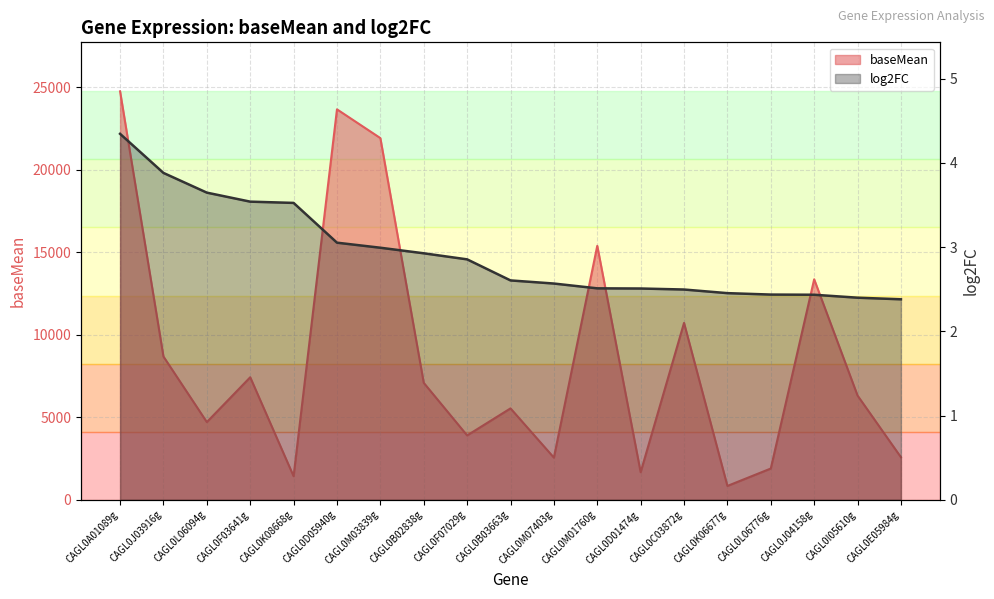

The value of baseMean at CAGL0A01089g is 24754.1. True or false?

True